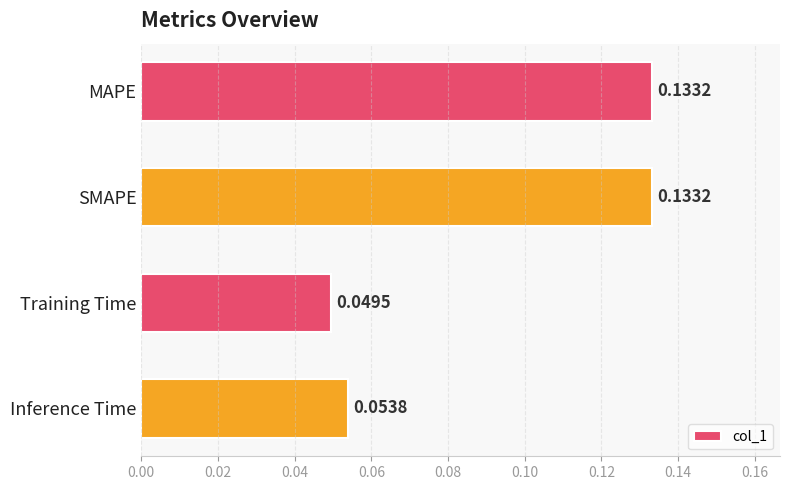

What is the sum of all values?

0.4